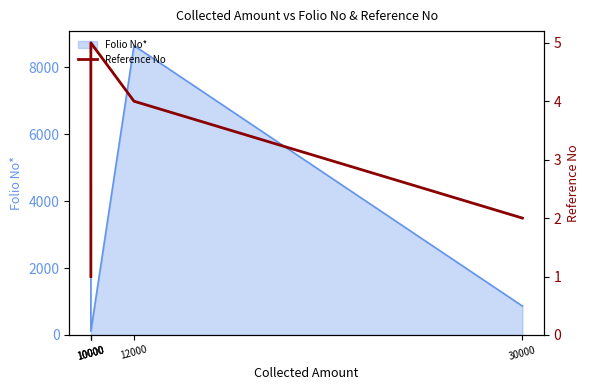

Reading left to right, what are all the values shown in this chart?

1	3	5	4	2